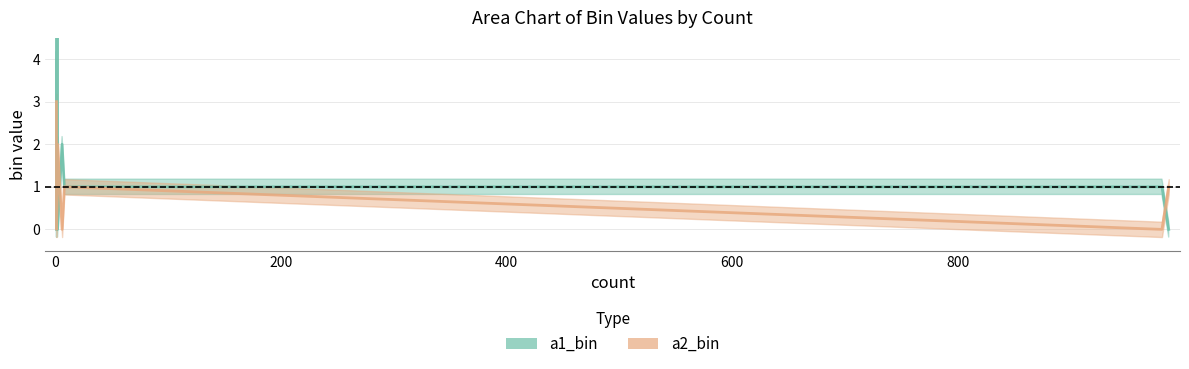

At which label does a1_bin reach its minimum?

987